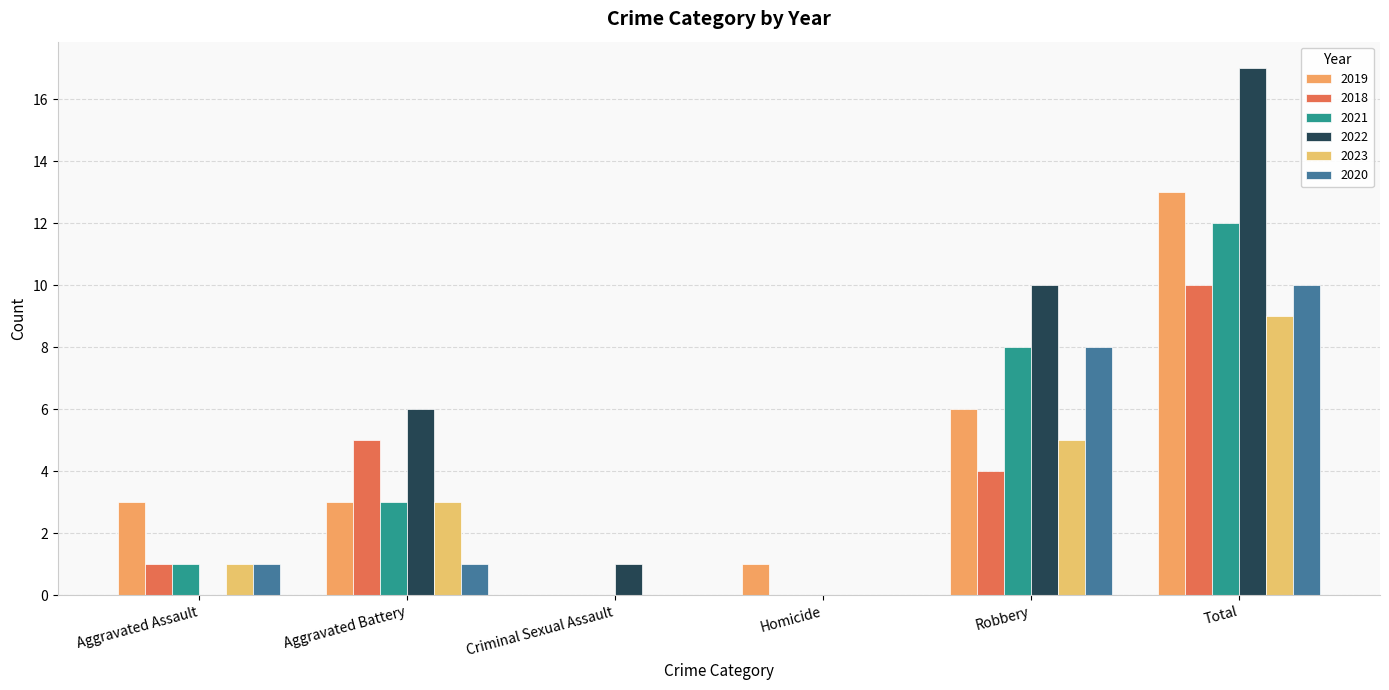

The 2018 series shows 5 at Aggravated Battery. True or false?

True